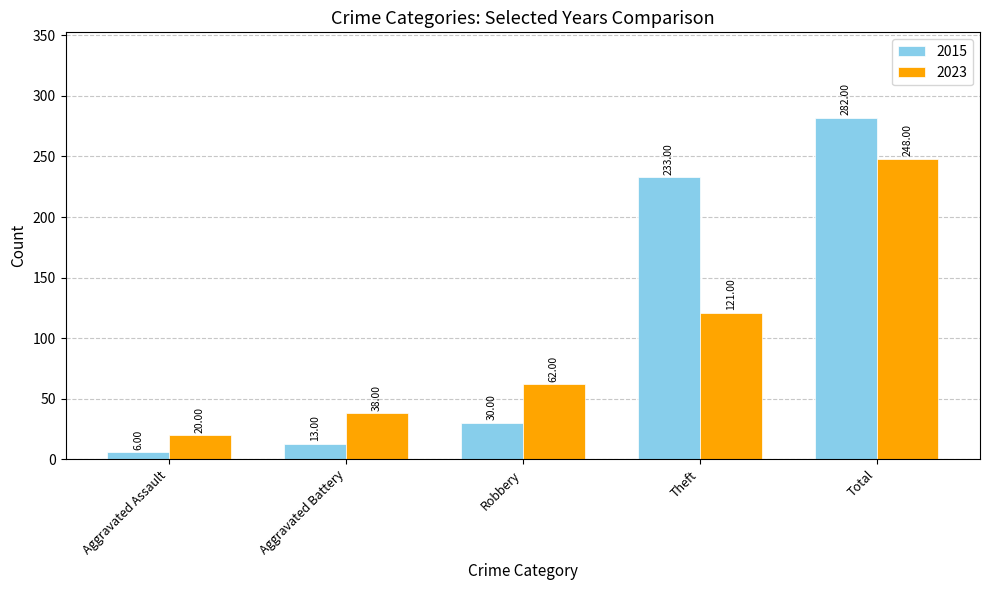

Does the chart contain any negative values?

No